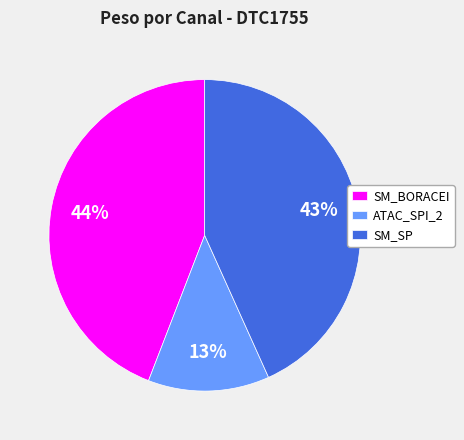

Rank the categories by value from highest to lowest.

SM_BORACEI, SM_SP, ATAC_SPI_2